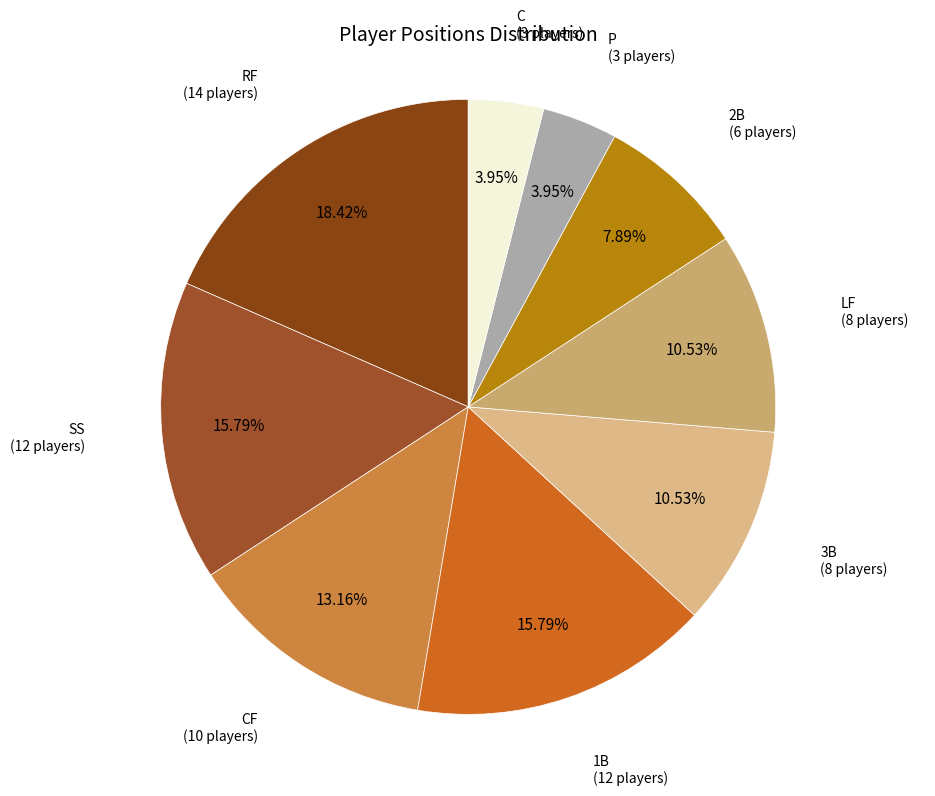

Count the number of slices in the pie.

9